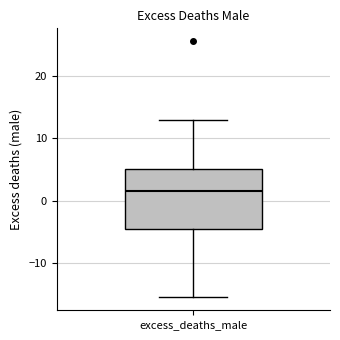

Where does the lower whisker of the box for excess_deaths_male end on the y-axis? The values are not printed on the chart, so give them approximately, as read against the axis.

-15